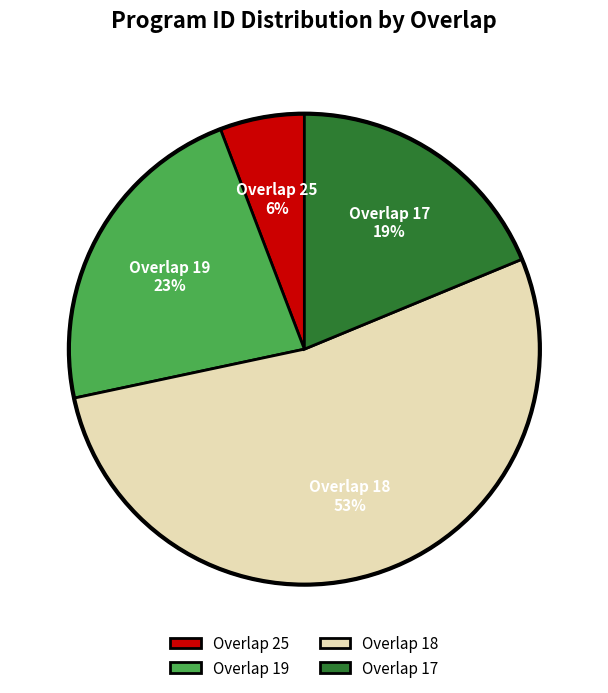

Which slice is the smallest?

Overlap 25